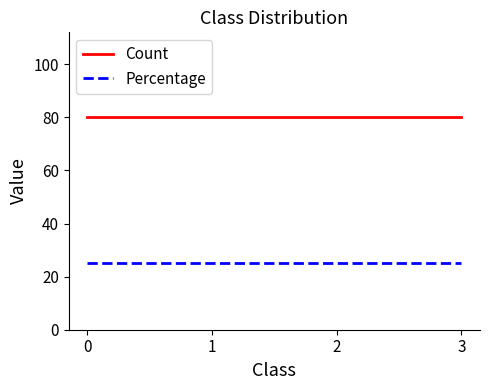

Reading right to left, list all the values displayed in this chart.

Count: 3=80	2=80	1=80	0=80
Percentage: 3=25	2=25	1=25	0=25